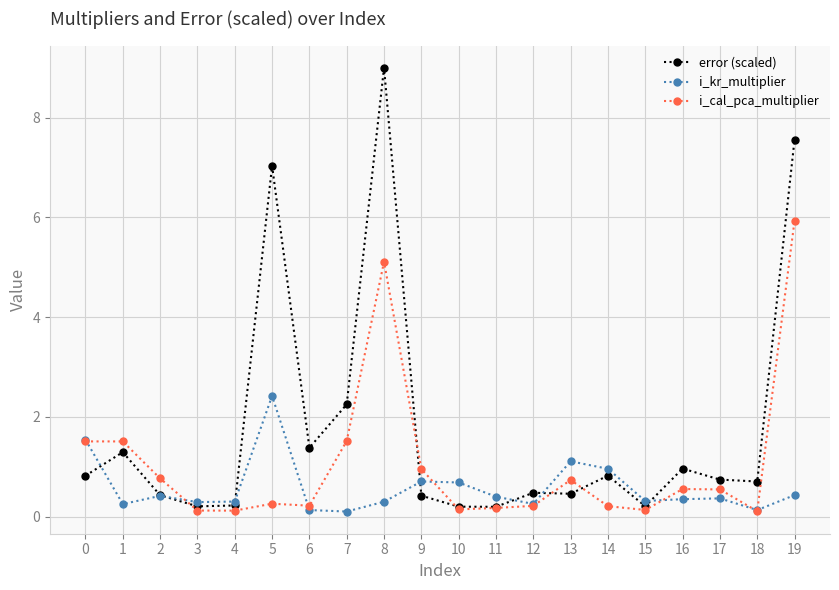

True or false: i_kr_multiplier has more than 1 points higher than both neighbors.

True